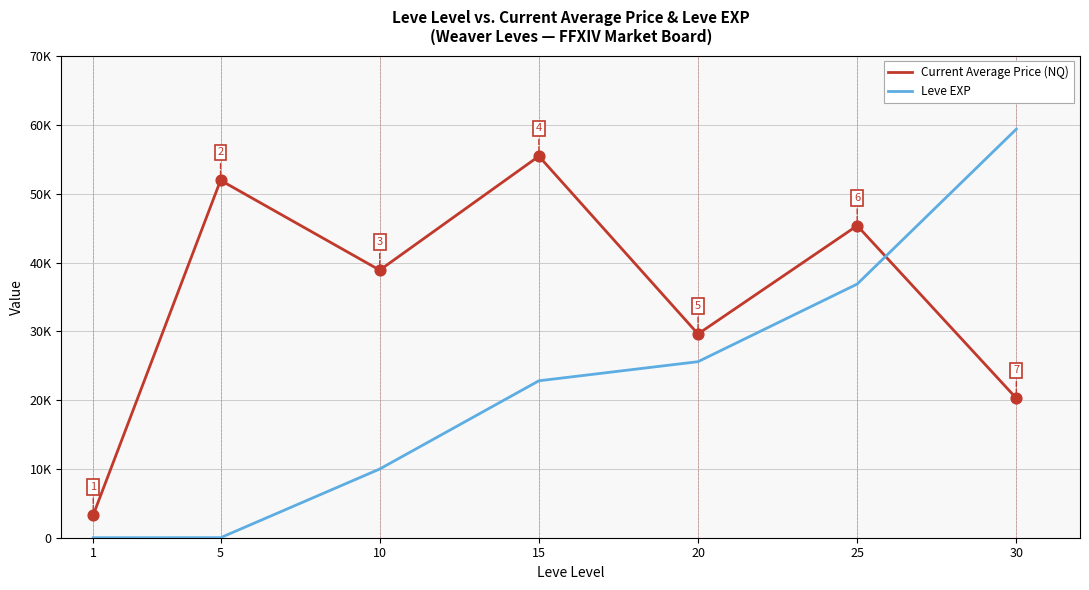

What is the total value across all series at 5?

51969.2